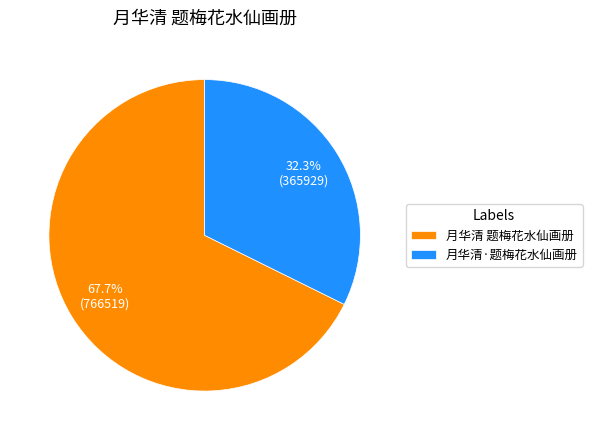

Which has a higher value, 月华清·题梅花水仙画册 or 月华清 题梅花水仙画册?

月华清 题梅花水仙画册